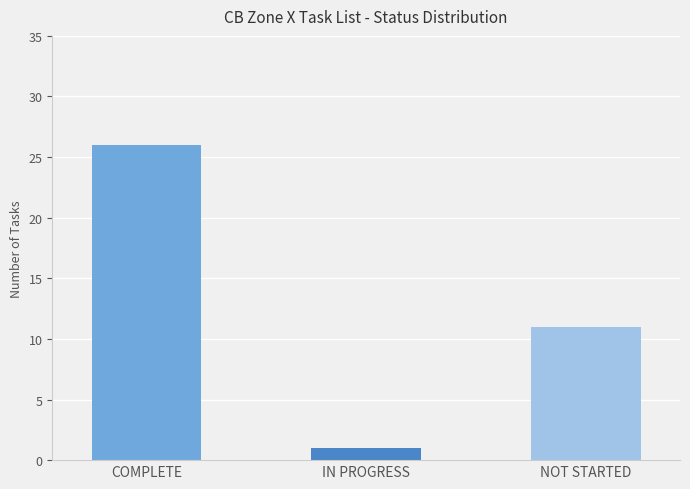

Which has a higher value, COMPLETE or NOT STARTED?

COMPLETE